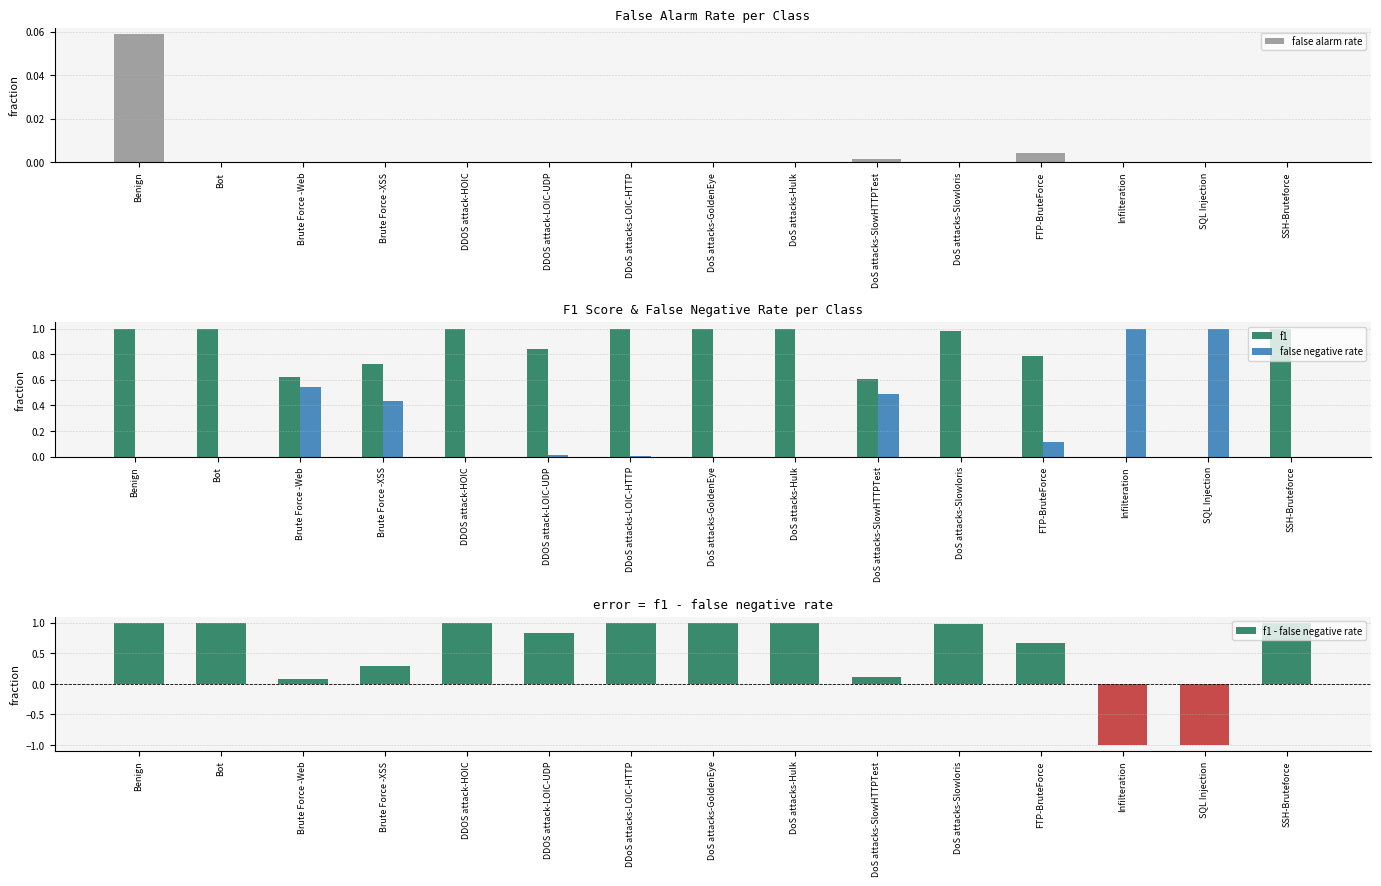

At which category is the sum across all series the highest?

Benign